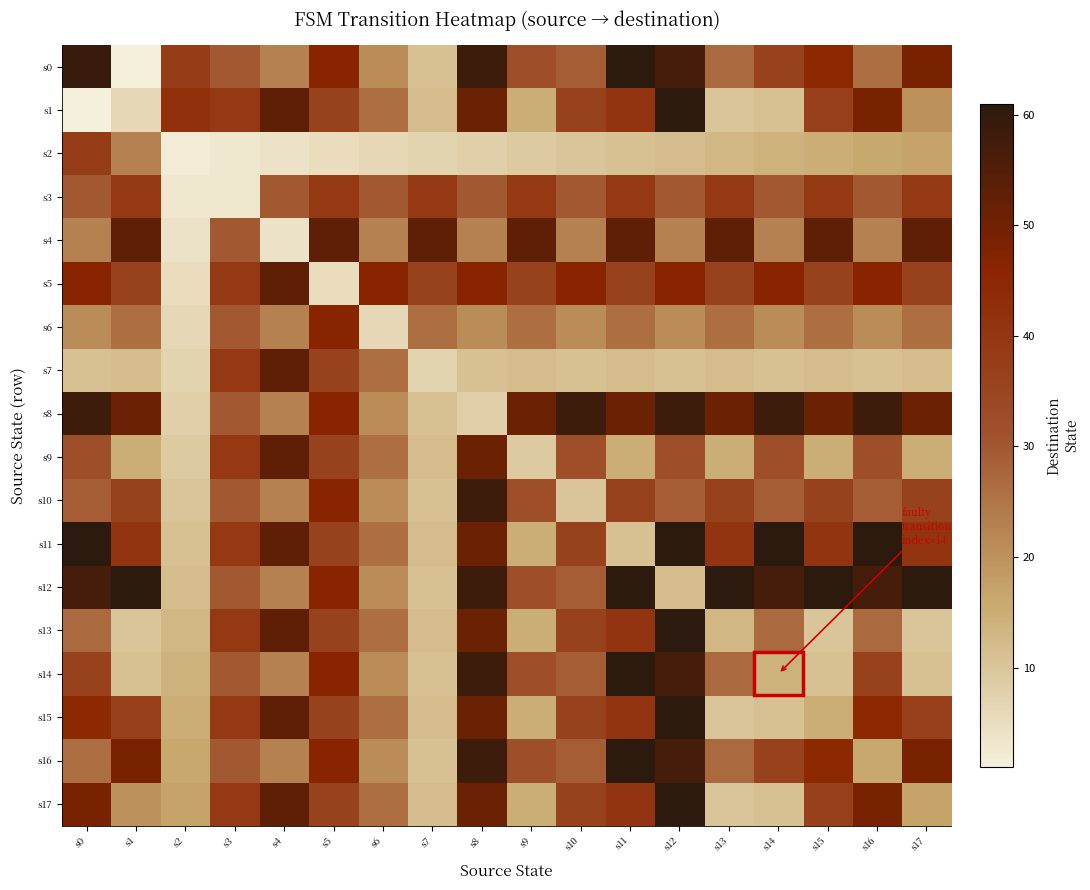

What is the maximum value shown in the chart?

61